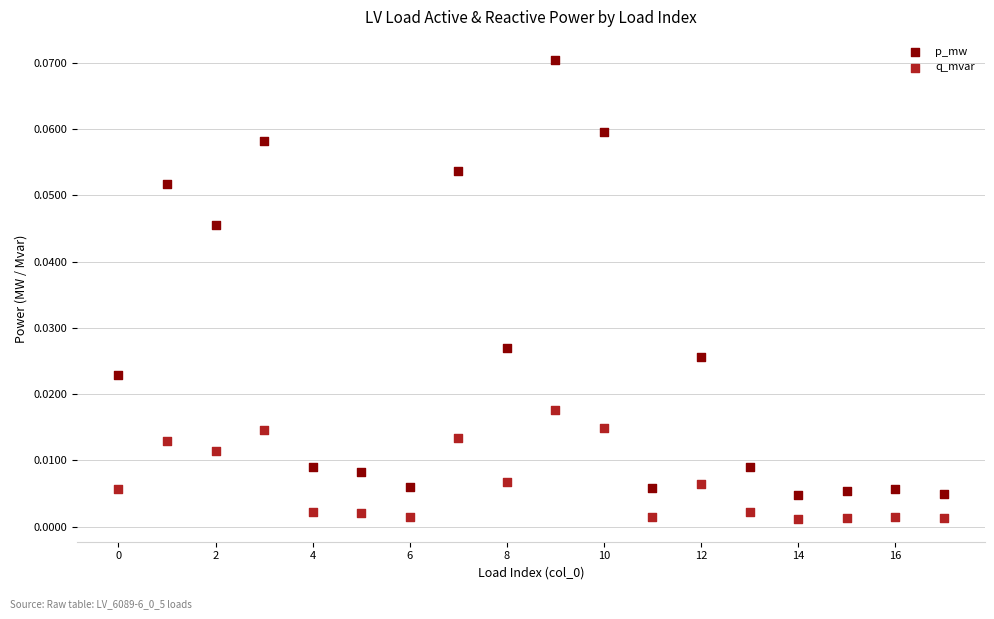

Which series contains the highest Y value?

p_mw